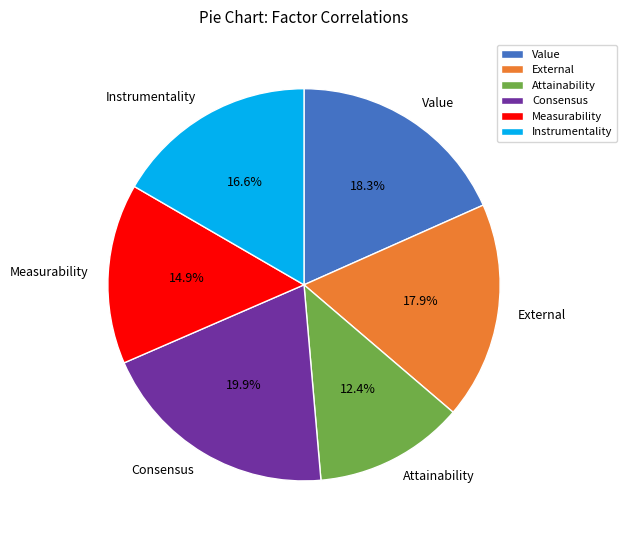

Which has a higher value, Consensus or Measurability?

Consensus